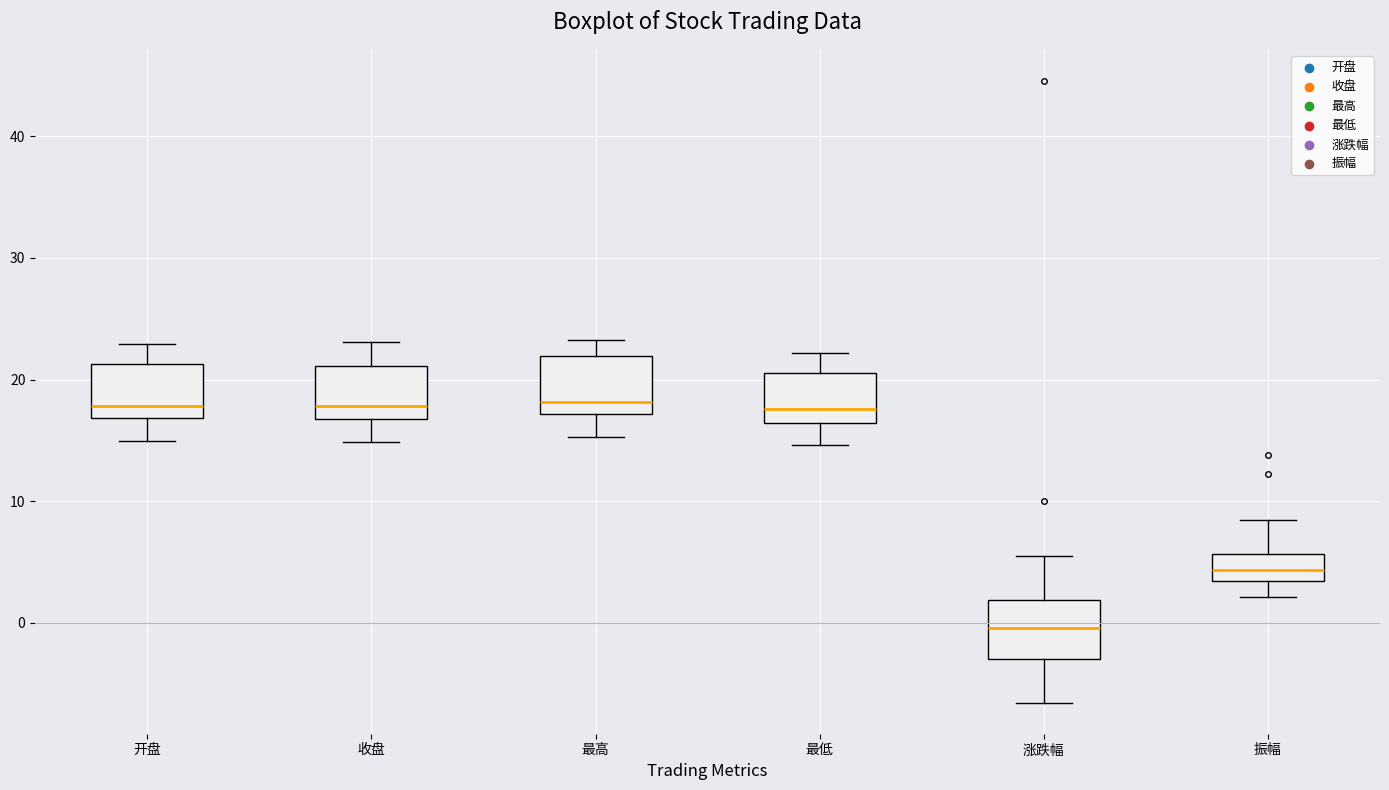

Reading left to right, read every box against the y-axis: the position of its median line, the range the box covers, and the ends of its whiskers. The values are not printed on the chart, so give them approximately, as read against the axis.

开盘: median 18, box 17 to 21, whiskers 15 to 23
收盘: median 18, box 17 to 21, whiskers 15 to 23
最高: median 18, box 17 to 22, whiskers 15 to 23
最低: median 18, box 16 to 21, whiskers 15 to 22
涨跌幅: median 0, box -3 to 2, whiskers -7 to 6
振幅: median 4, box 3 to 6, whiskers 2 to 8